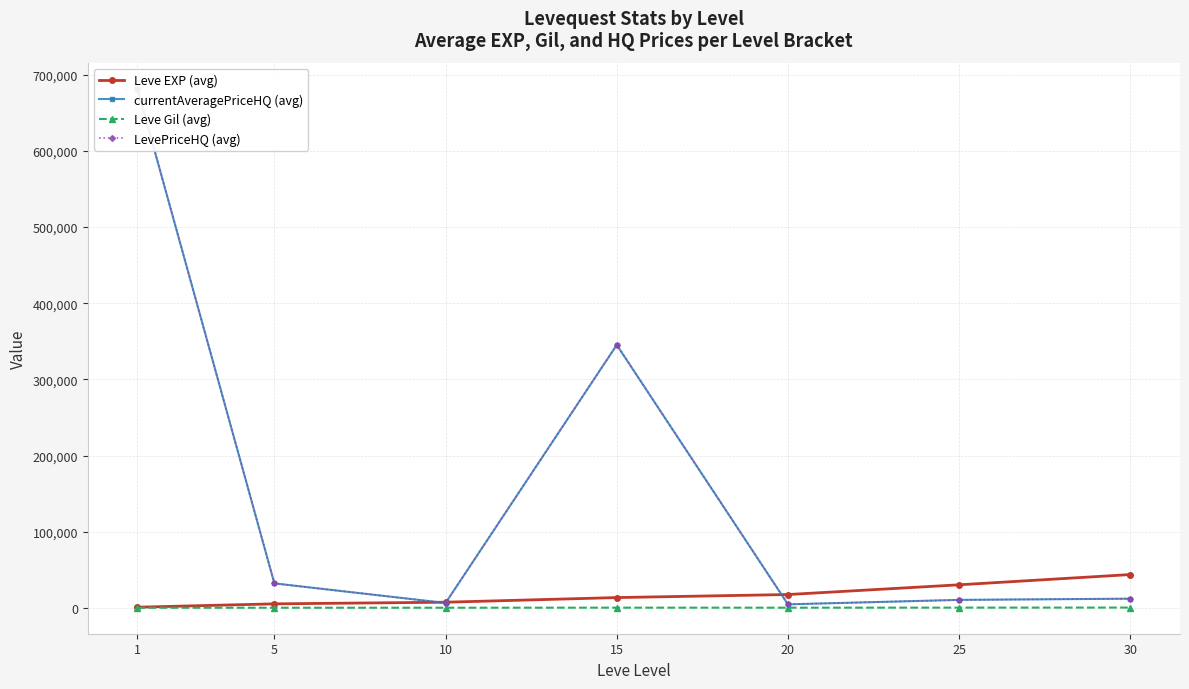

What is the highest value of the currentAveragePriceHQ (avg) series?

681851.0